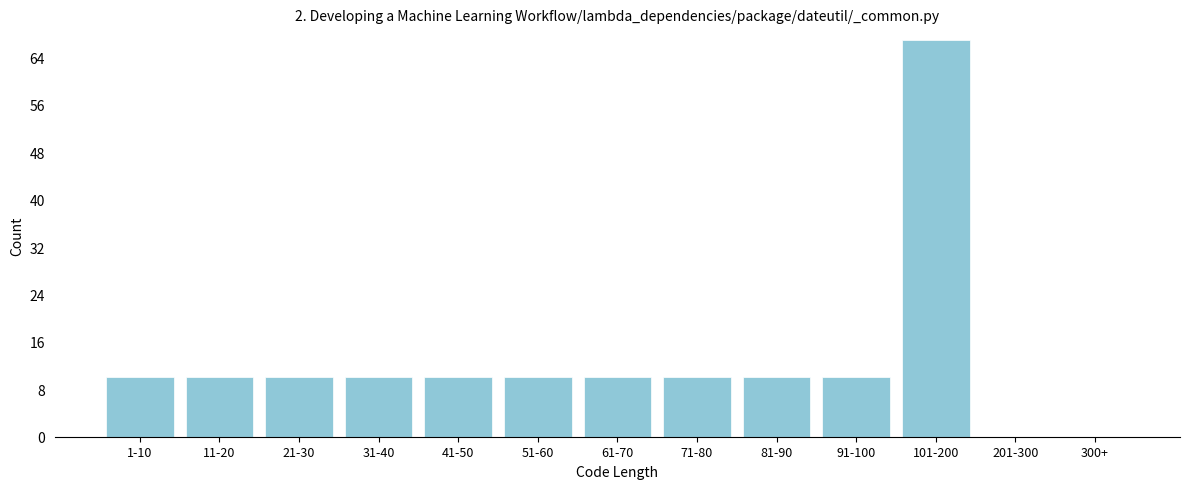

Reading left to right, extract all data points from this chart.

1-10=10	11-20=10	21-30=10	31-40=10	41-50=10	51-60=10	61-70=10	71-80=10	81-90=10	91-100=10	101-200=67	201-300=0	300+=0